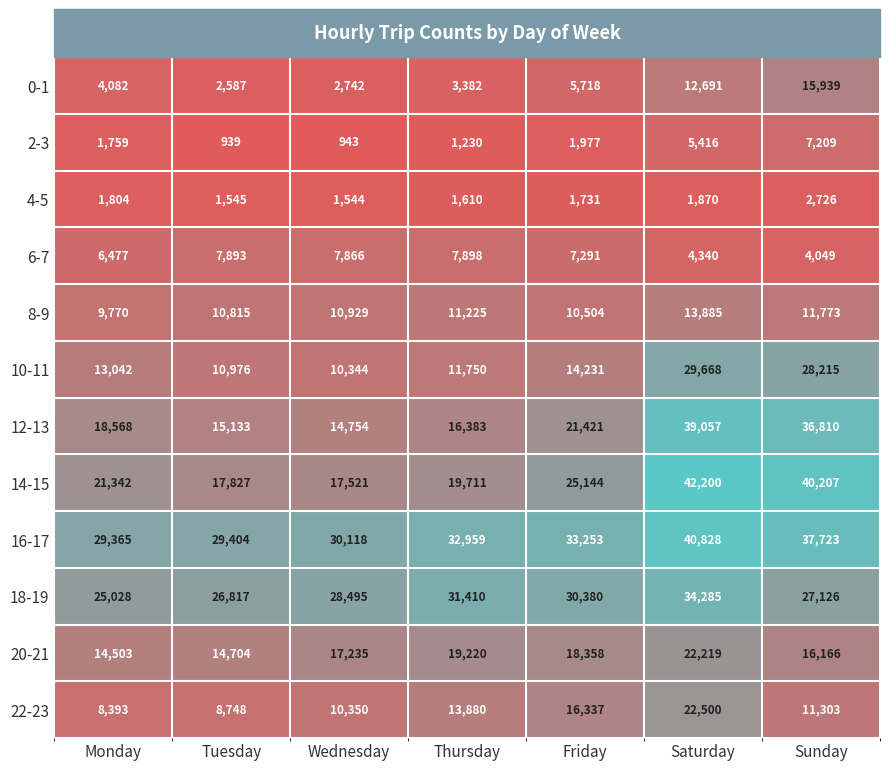

At which label is 4-5 closest to 2135?

Saturday